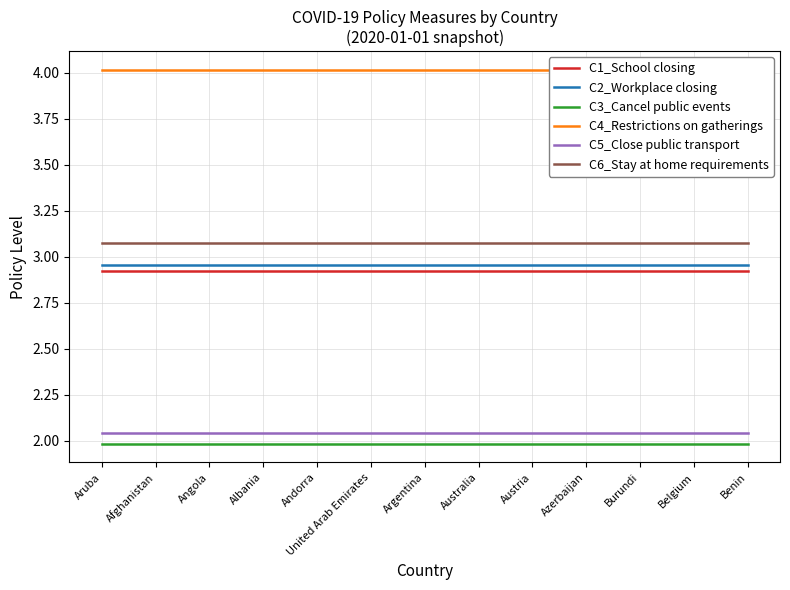

Rank the series by their maximum value, from lowest to highest.

C3_Cancel public events, C5_Close public transport, C1_School closing, C2_Workplace closing, C6_Stay at home requirements, C4_Restrictions on gatherings